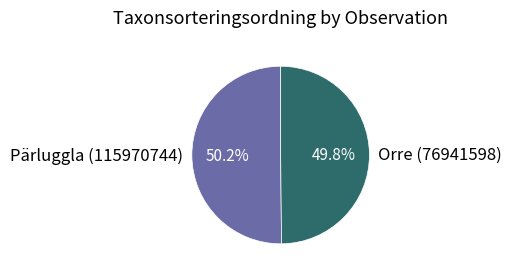

Approximately how many times larger is the value at Pärluggla (115970744) compared to Orre (76941598)?

1.0